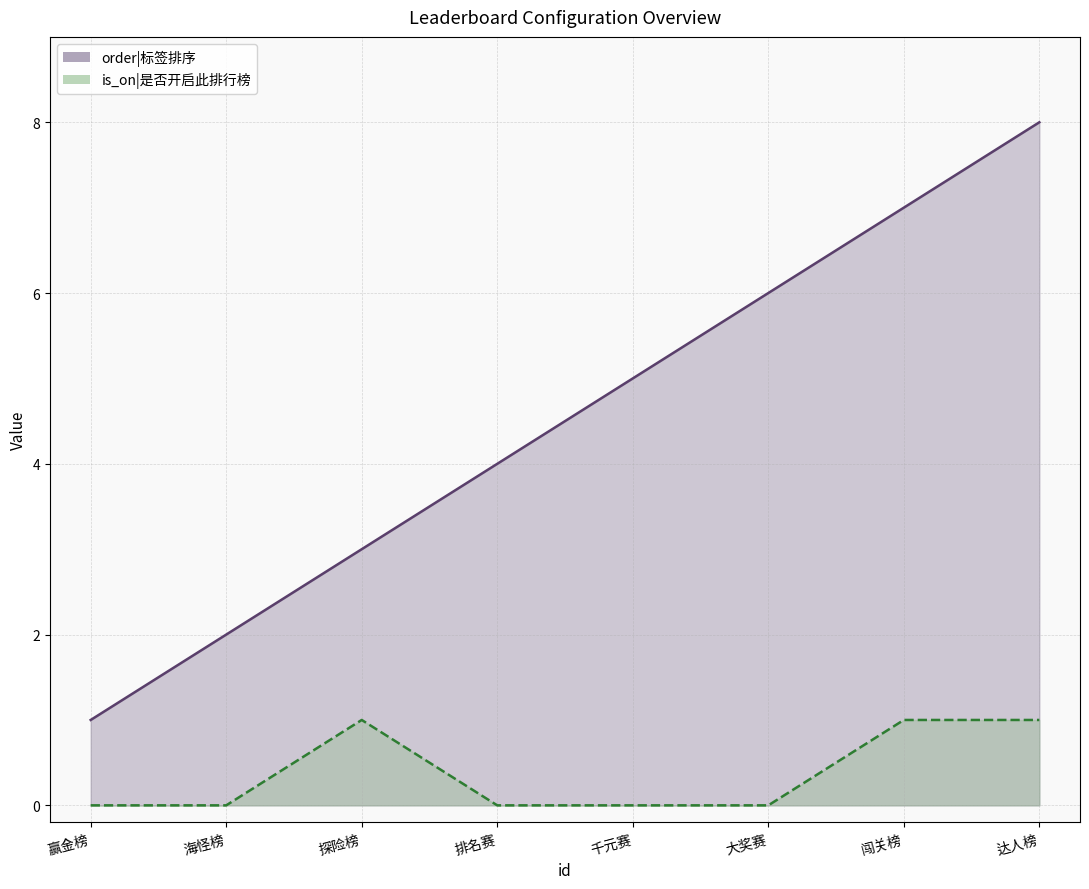

Which category has the lowest value across all series?

赢金榜